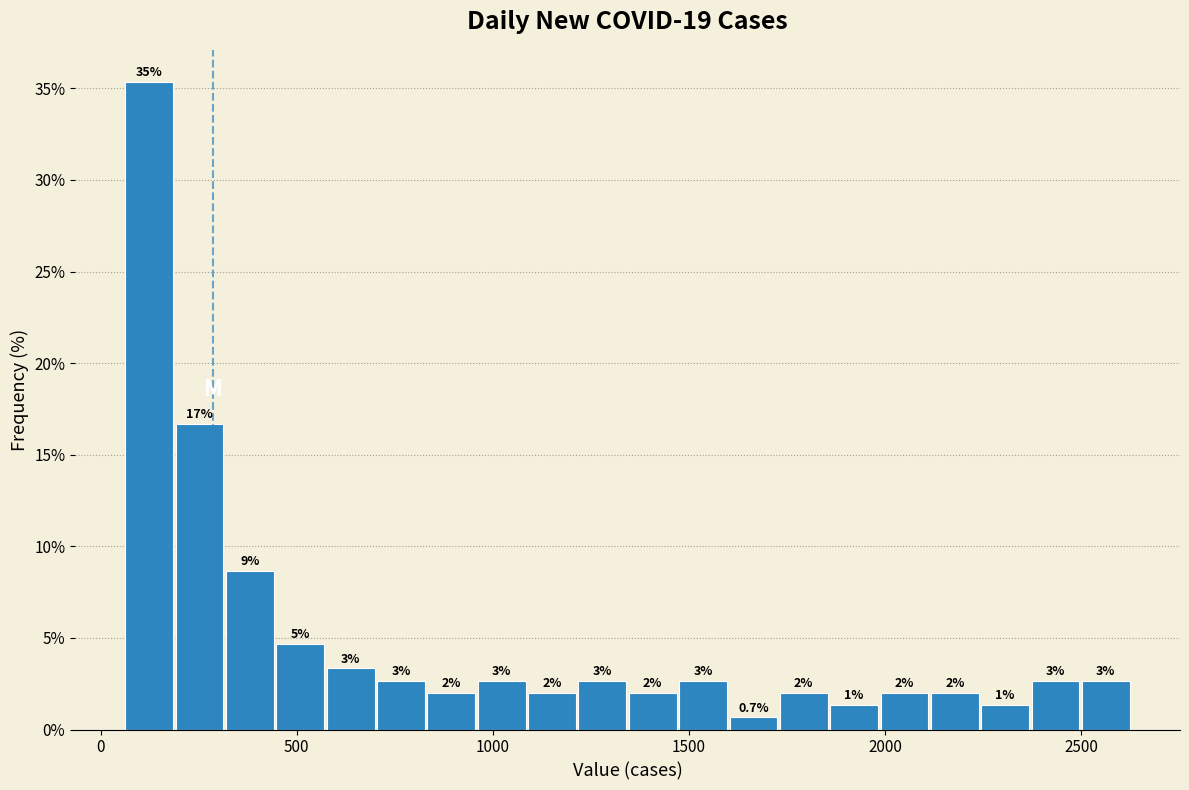

Around what value on the x-axis is the tallest bar? Give the approximate position of its centre, as read against the axis.

100